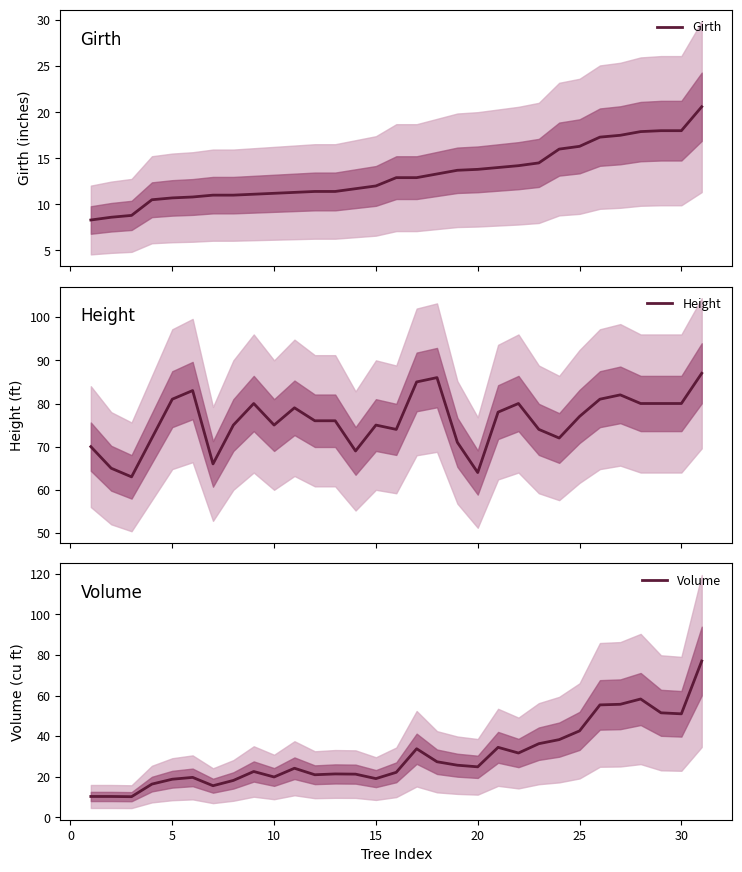

True or false: Height and Volume intersect in this chart.

False